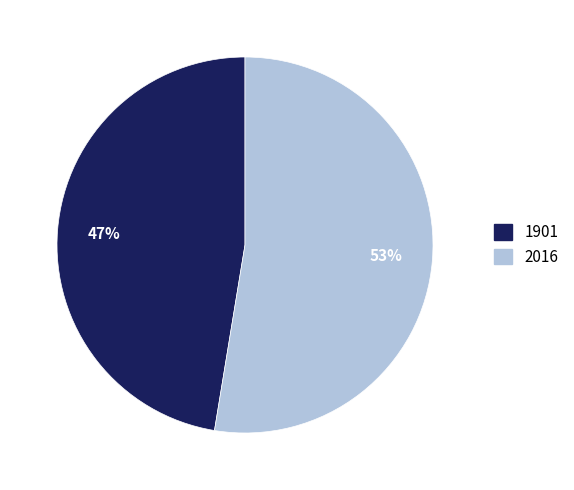

To the nearest percent, what is the combined percentage of 1901 and 2016?

100%